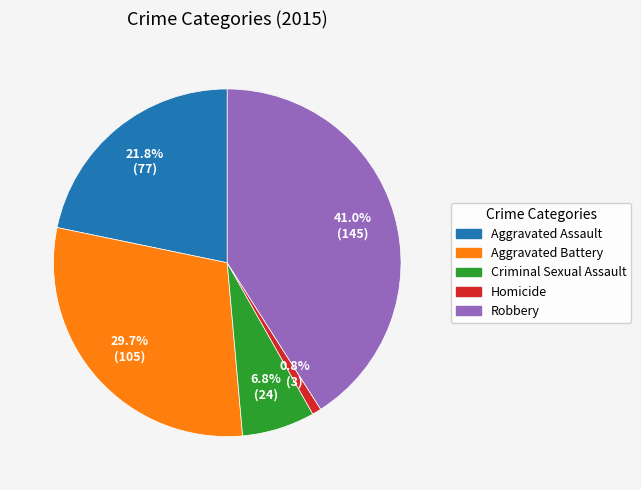

How many segments does this pie chart have?

5